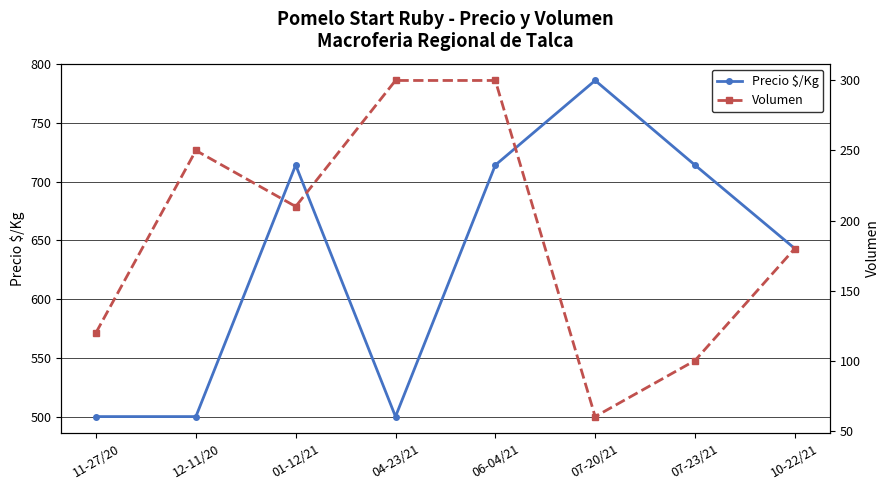

True or false: Precio $/Kg has more than 1 interior local peaks.

True